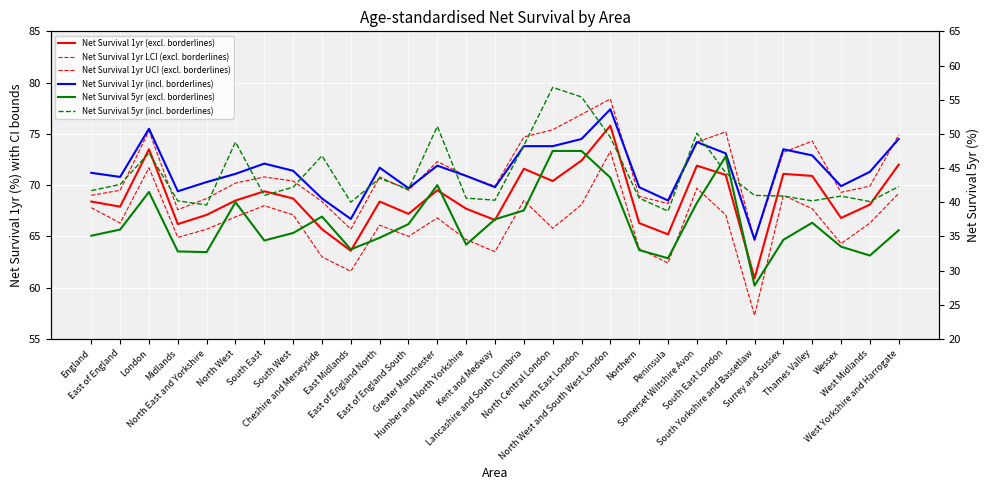

What is the spread (max minus min) of values at North West?

31.1